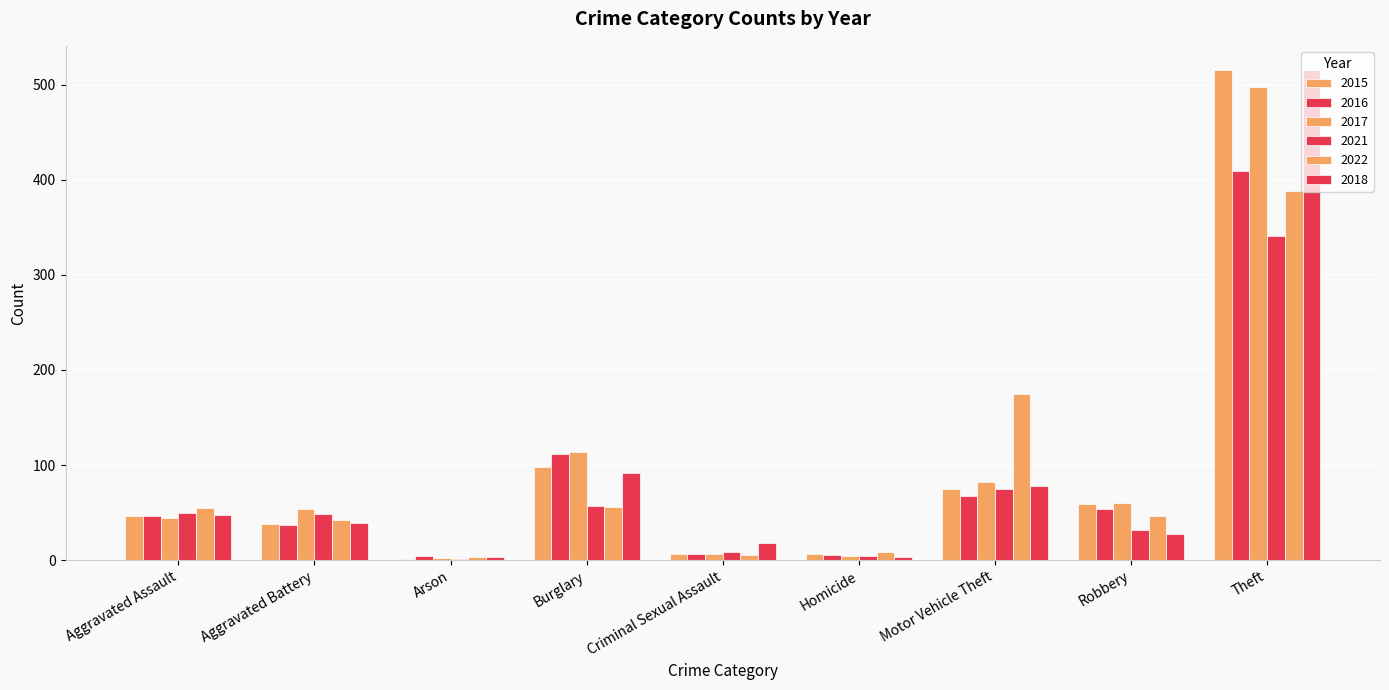

At which label does 2022 reach its minimum?

Arson